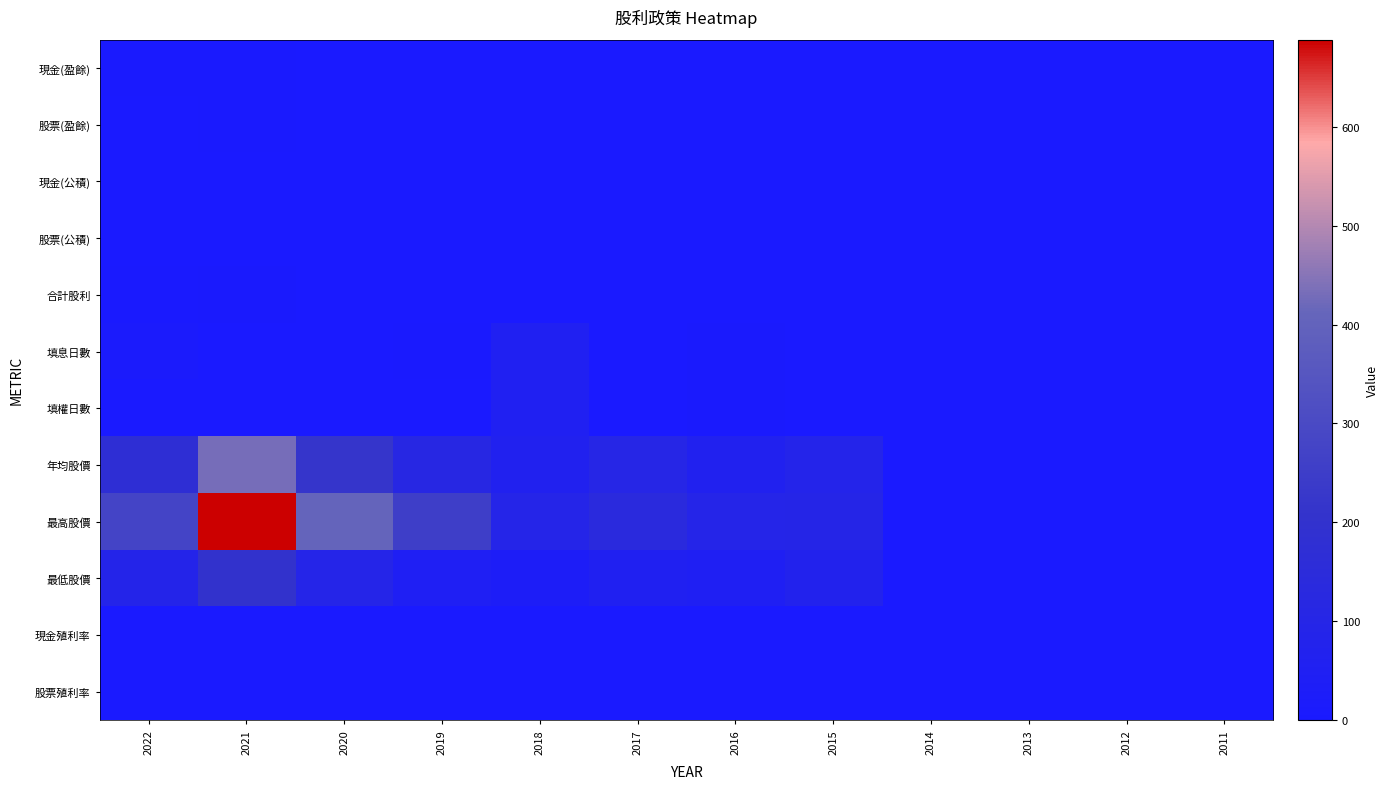

At 2019, list the series in order from largest to smallest.

最高股價, 年均股價, 最低股價, 填息日數, 現金(盈餘), 合計股利, 現金殖利率, 股票(盈餘), 現金(公積), 股票(公積), 填權日數, 股票殖利率